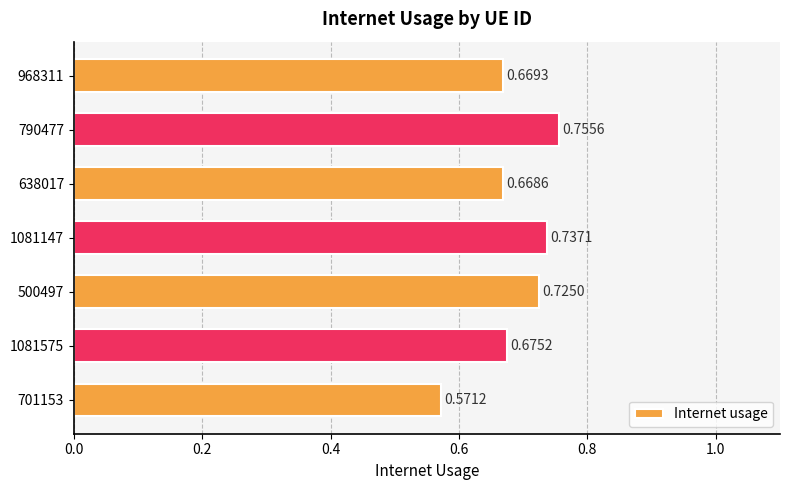

Count the number of data series in this chart.

1